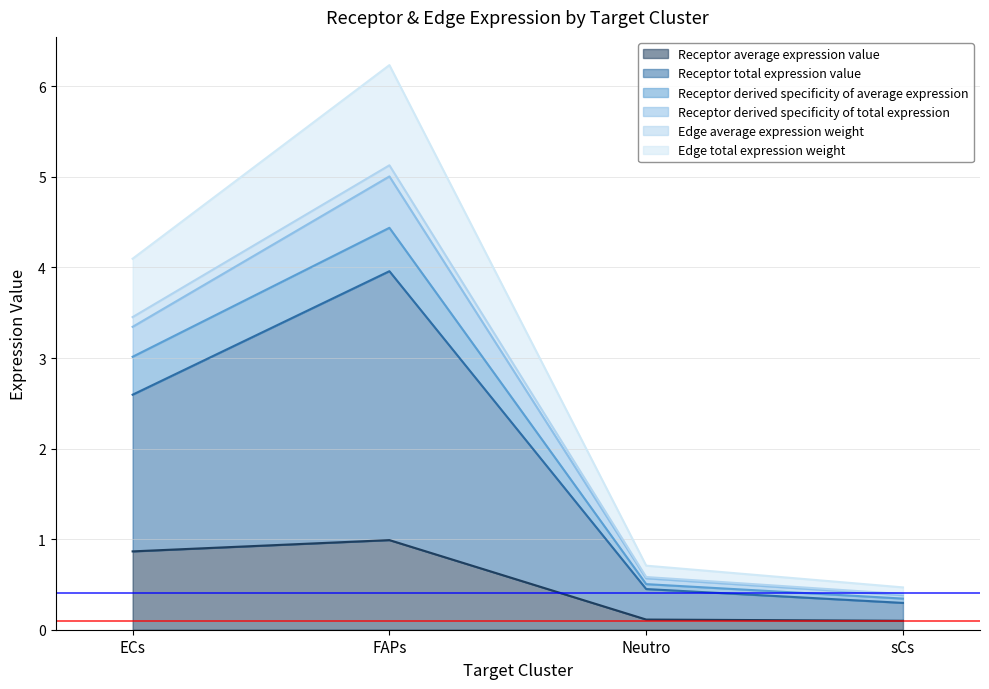

True or false: Receptor total expression value has more than 1 points higher than both neighbors.

False